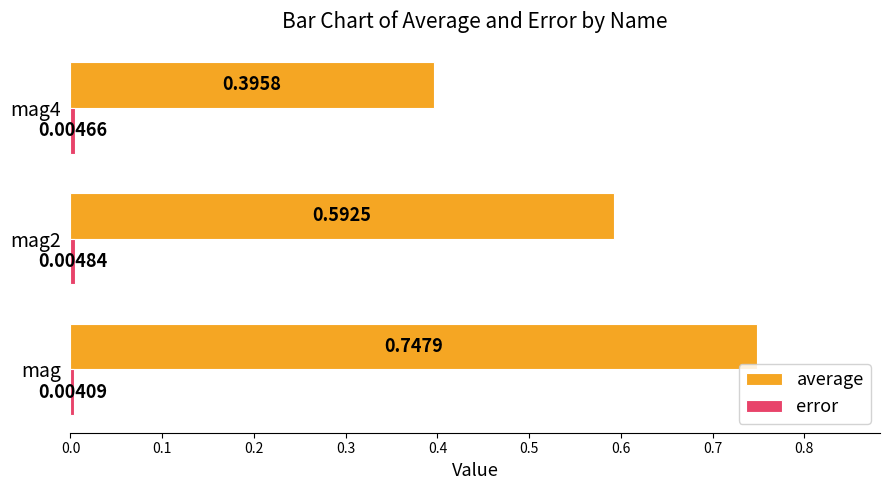

At how many categories does at least one series exceed 0?

3